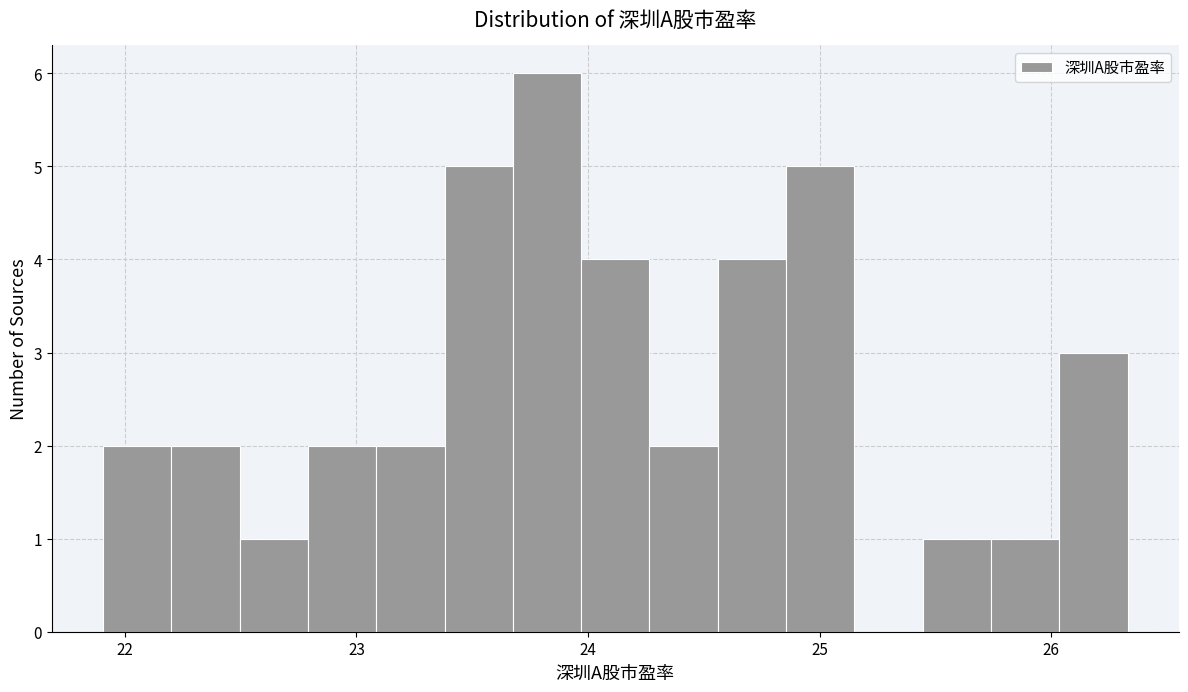

Around what value on the x-axis is the tallest bar? Give the approximate position of its centre, as read against the axis.

23.8